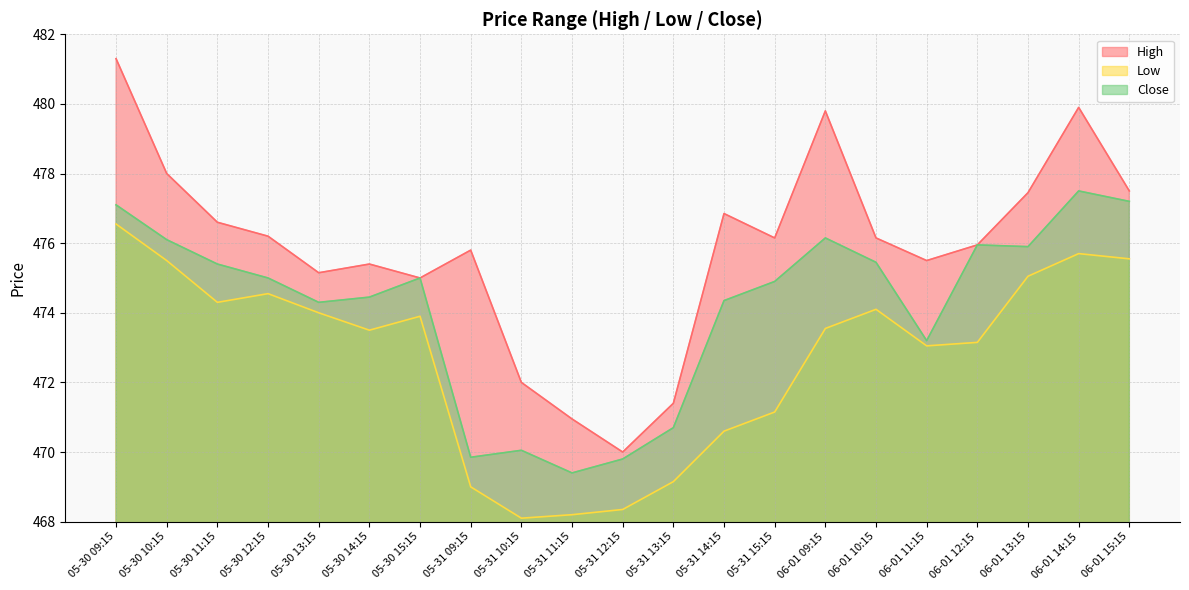

What is the difference between the High values at 05-30 15:15 and 05-31 14:15?

1.9